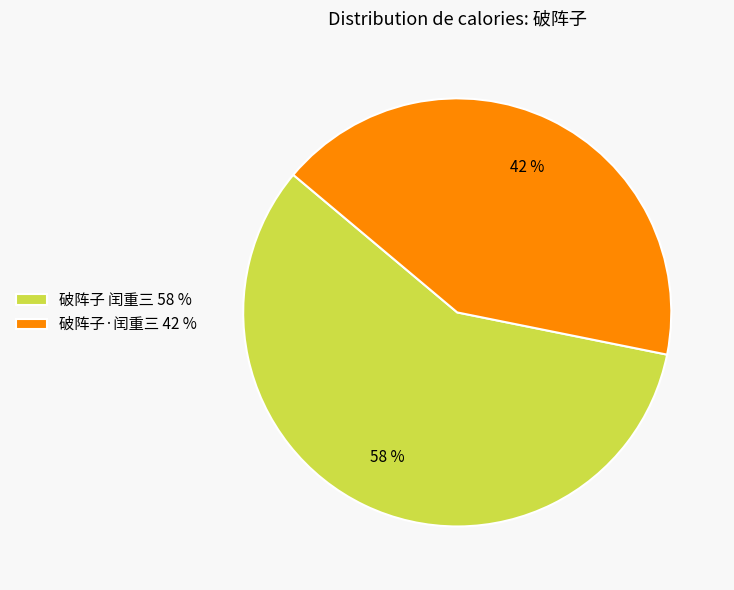

How many slices are in this pie chart?

2